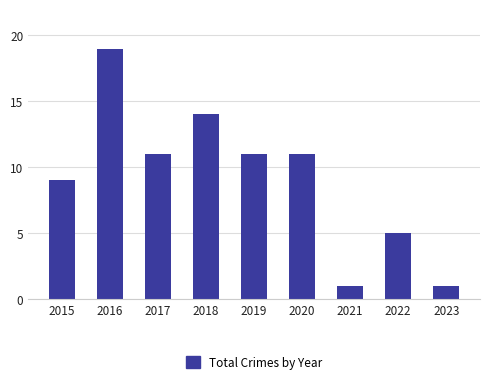

True or false: the data shows 2 at 2023.

False